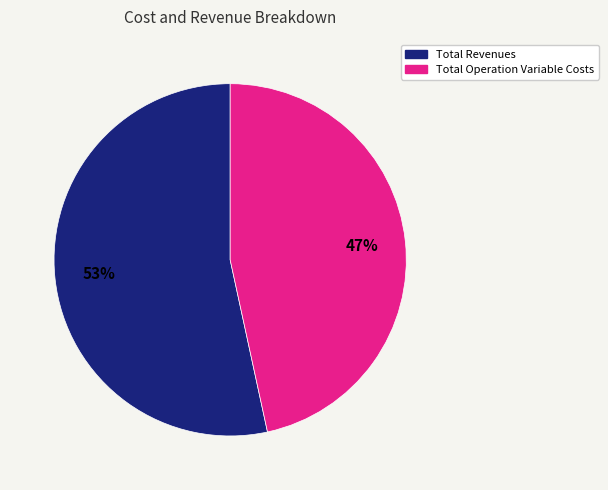

To the nearest percent, what is the average slice percentage?

50%